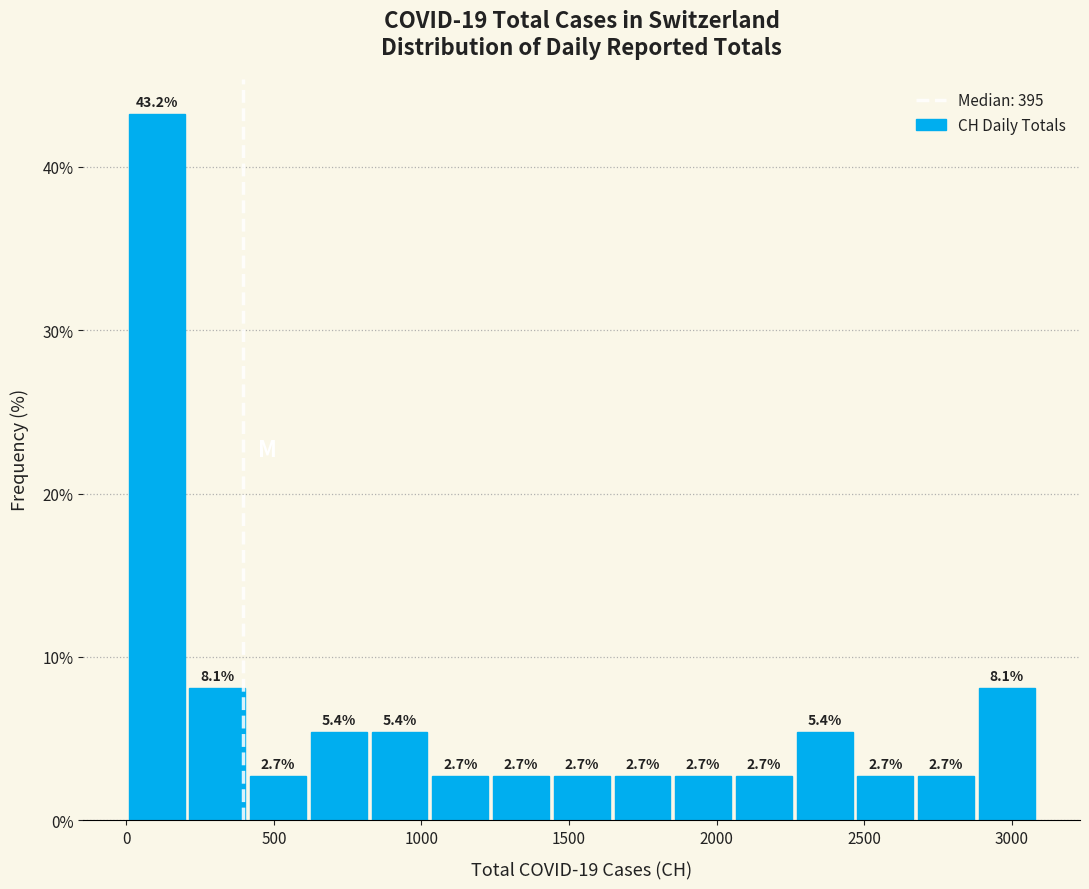

Reading left to right, list every bar in this chart as the range it spans on the x-axis followed by its height. The bar edges are not printed on the chart, so give them approximately, as read against the axis.

0 to 200: 43.2
200 to 400: 8.1
400 to 600: 2.7
600 to 800: 5.4
800 to 1050: 5.4
1050 to 1250: 2.7
1250 to 1450: 2.7
1450 to 1650: 2.7
1650 to 1850: 2.7
1850 to 2050: 2.7
2050 to 2250: 2.7
2250 to 2450: 5.4
2450 to 2650: 2.7
2650 to 2900: 2.7
2900 to 3100: 8.1